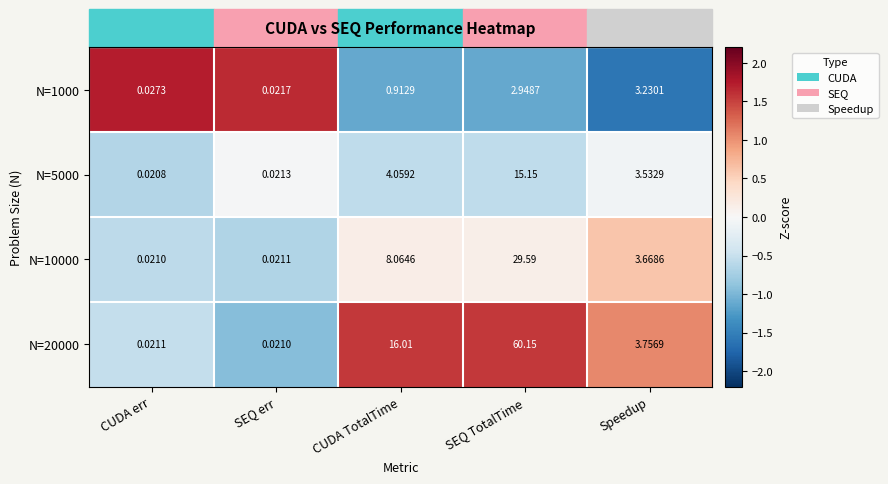

Count the number of categories in the chart.

5